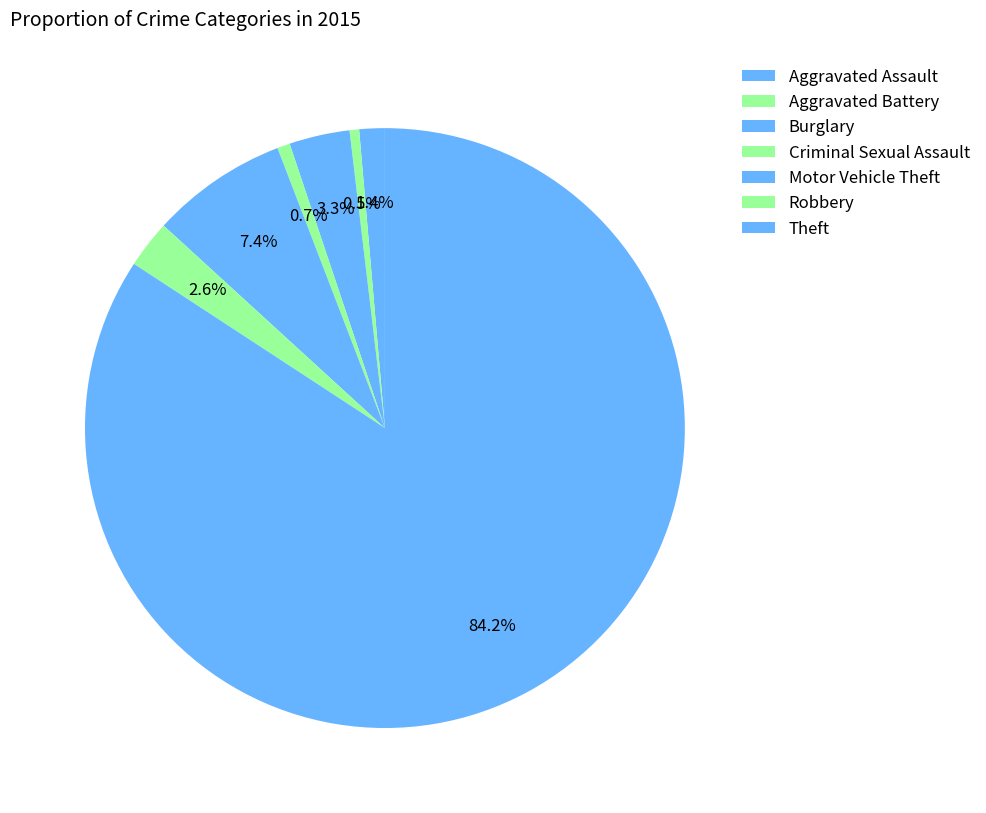

Which category has the smallest portion of the pie?

Aggravated Battery